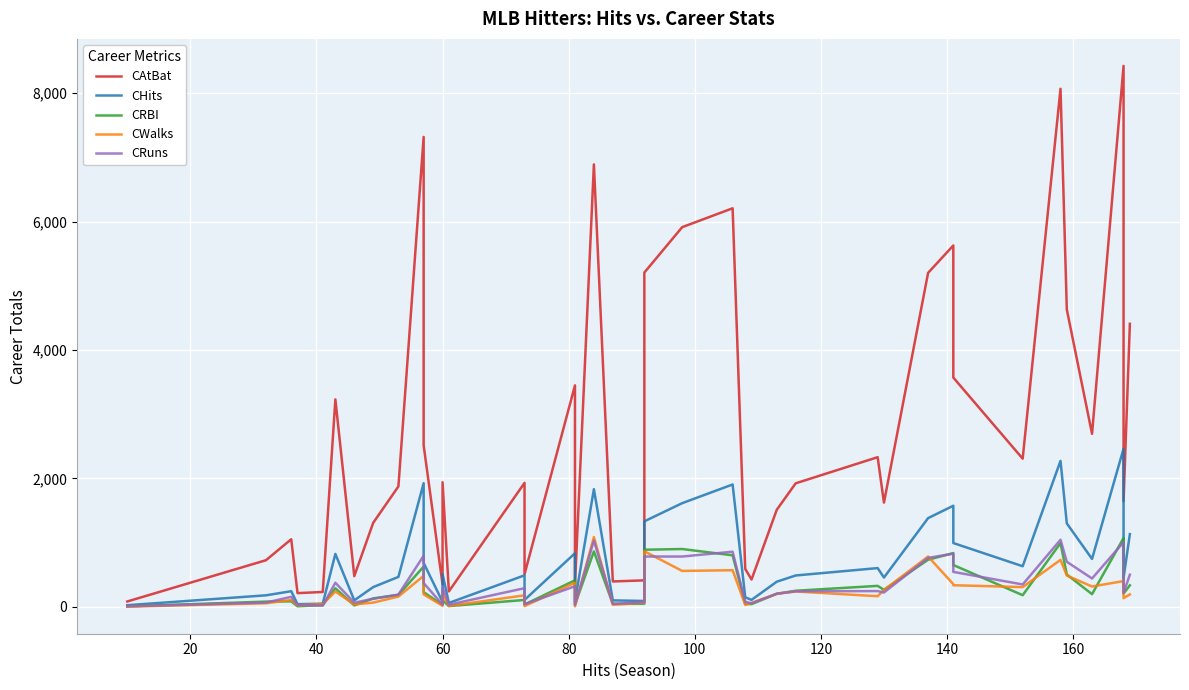

Count the number of categories in the chart.

40